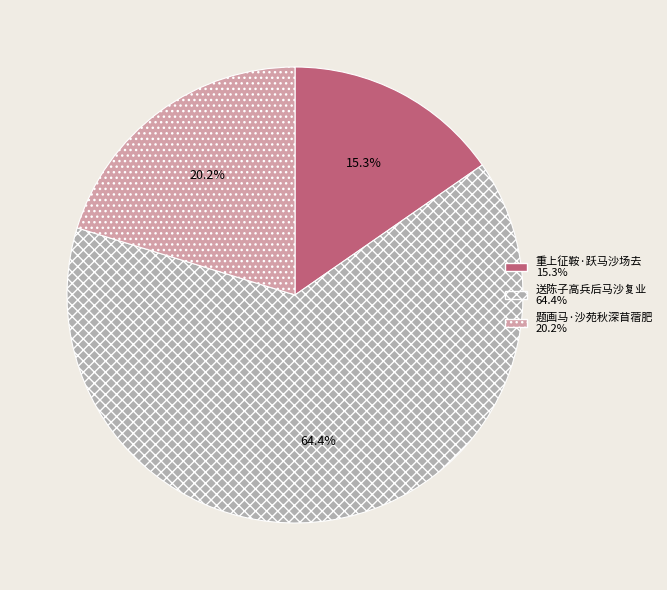

Which has a higher value, 题画马·沙苑秋深苜蓿肥 or 重上征鞍·跃马沙场去?

题画马·沙苑秋深苜蓿肥